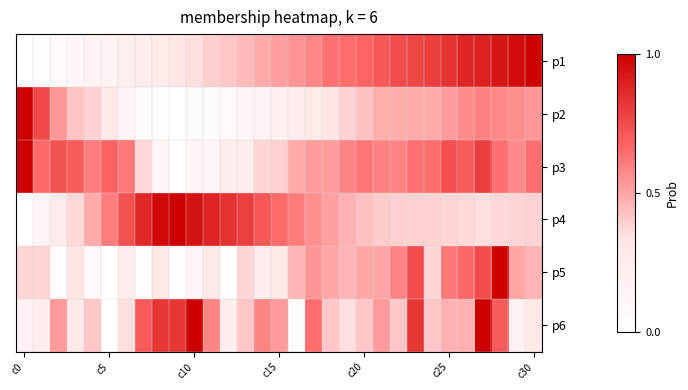

At how many categories does at least one series exceed 0?

31